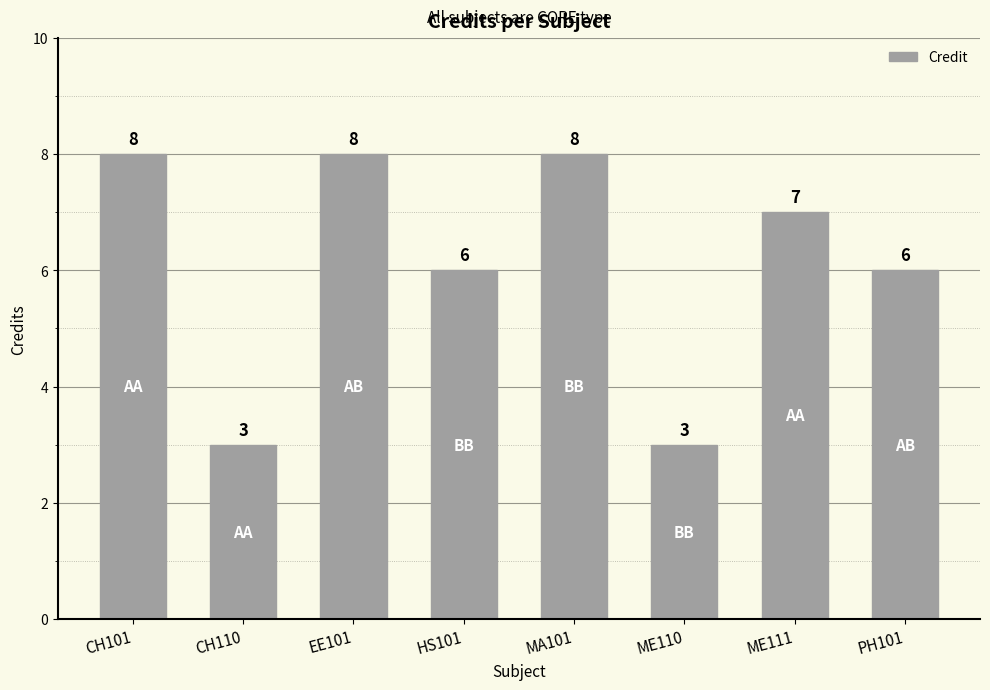

What is the average value?

6